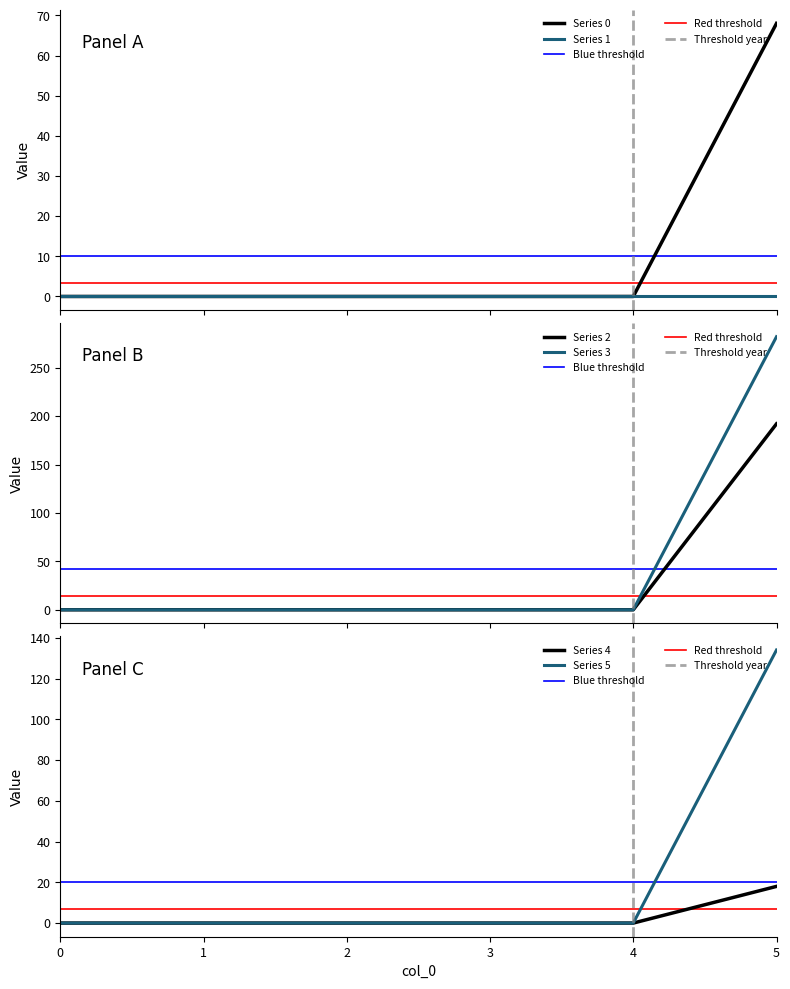

True or false: Series 5 has a value of 66 at 0.

False